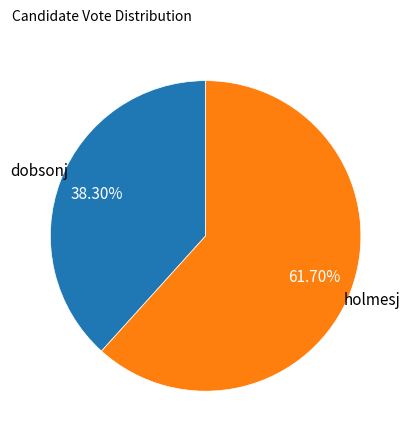

What is the ratio of the value at dobsonj to the value at holmesj?

0.6